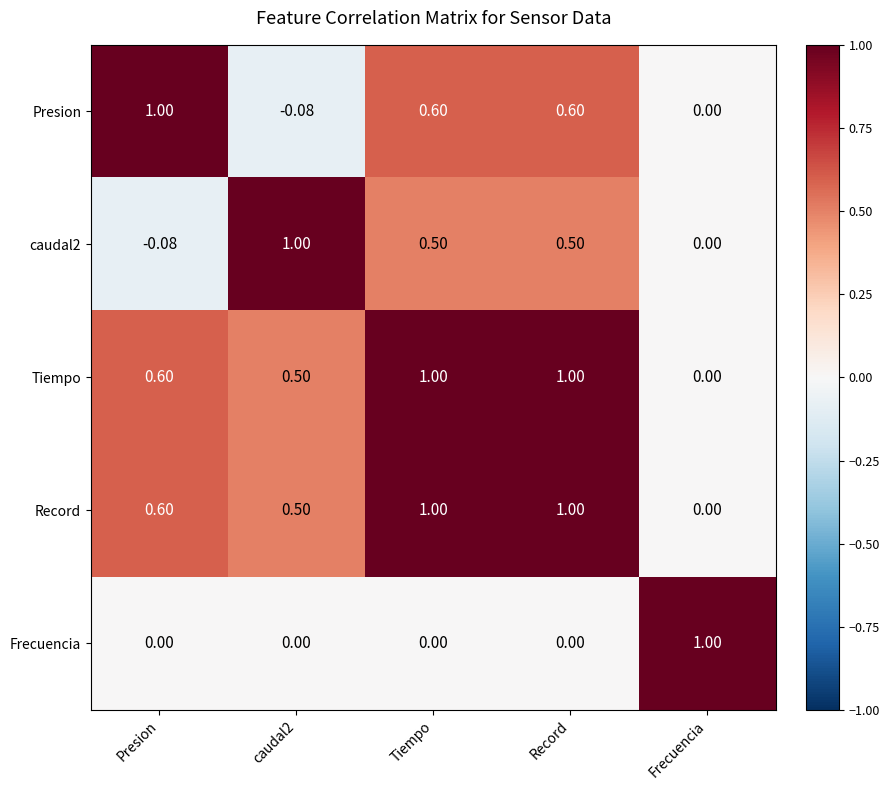

Between Presion and Tiempo, which series saw the biggest shift?

caudal2